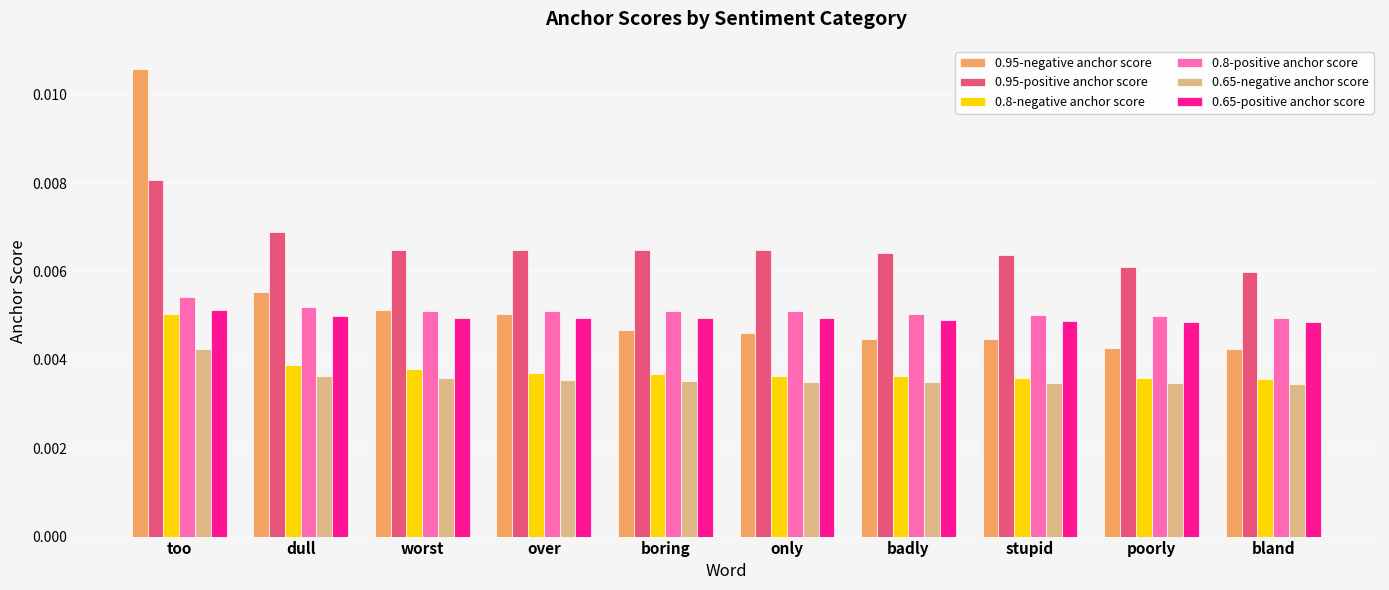

How many 0.8-positive anchor score values are between 0 and 1?

10